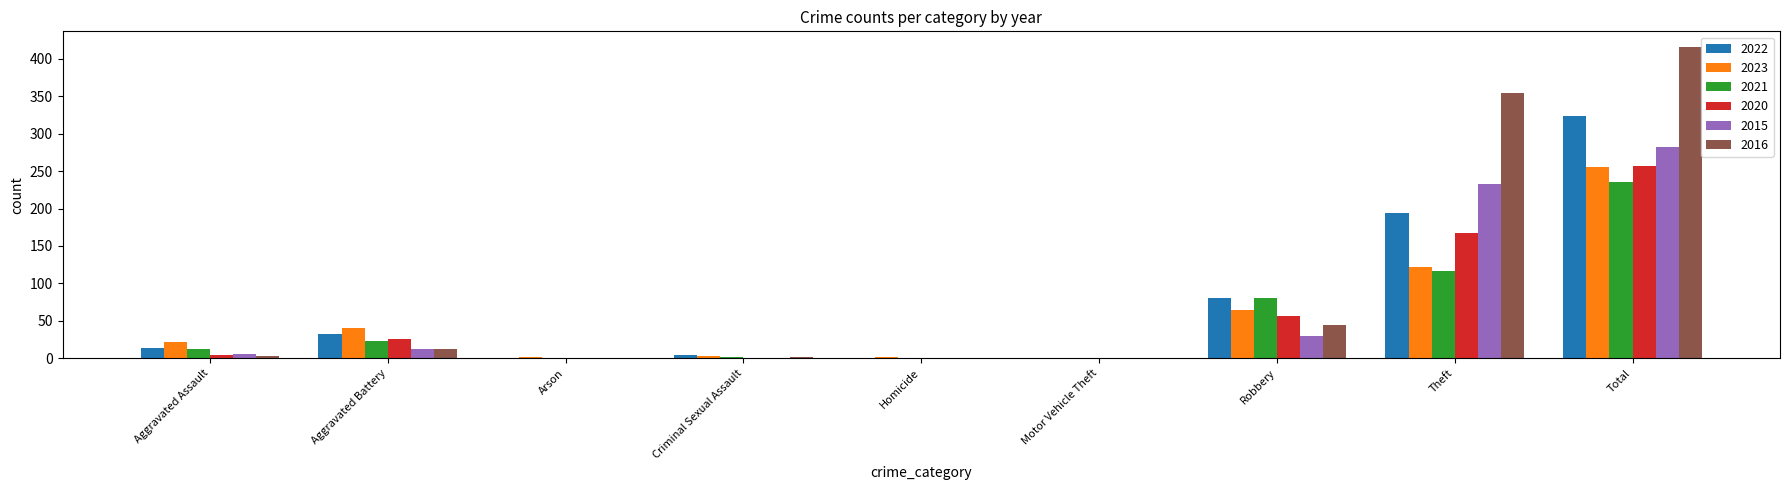

Is the value of 2022 at Theft greater than the value of 2020 at Robbery?

Yes